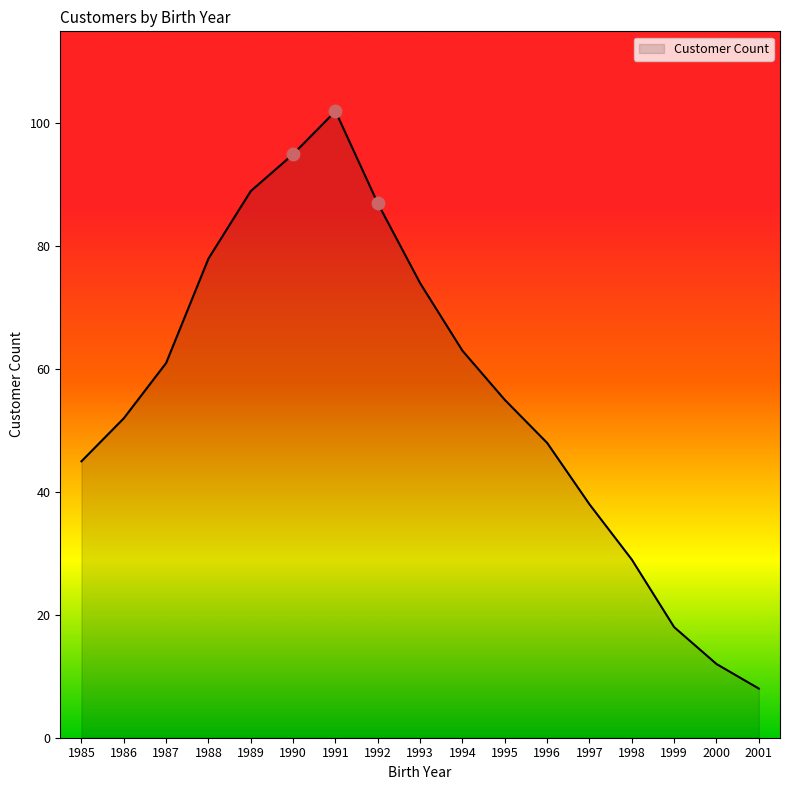

What is the change in value from 1990 to 1996?

-47